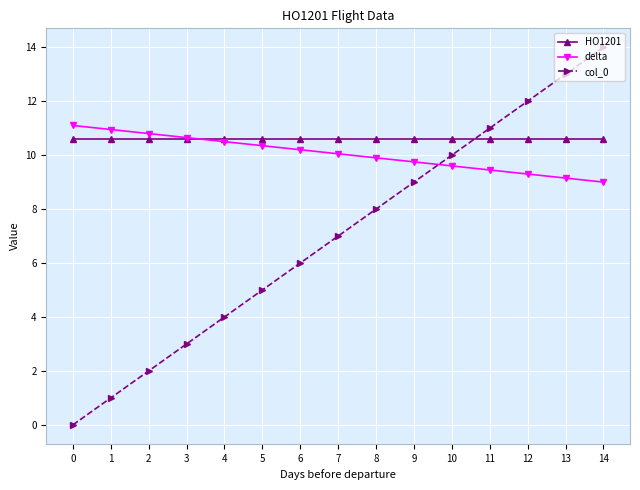

What is the maximum value for HO1201?

10.6